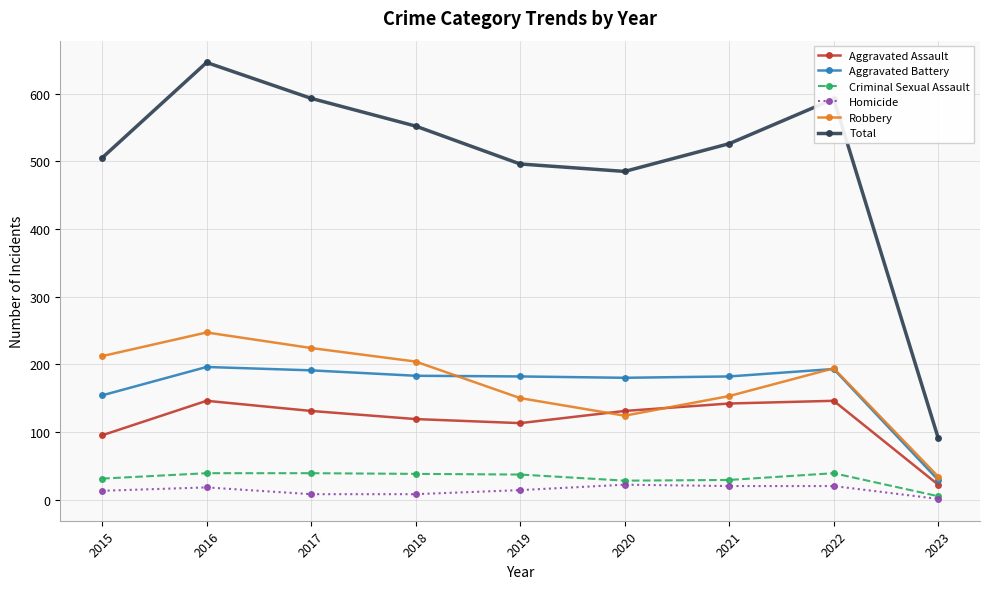

How many interior local valleys does the Total series have?

1